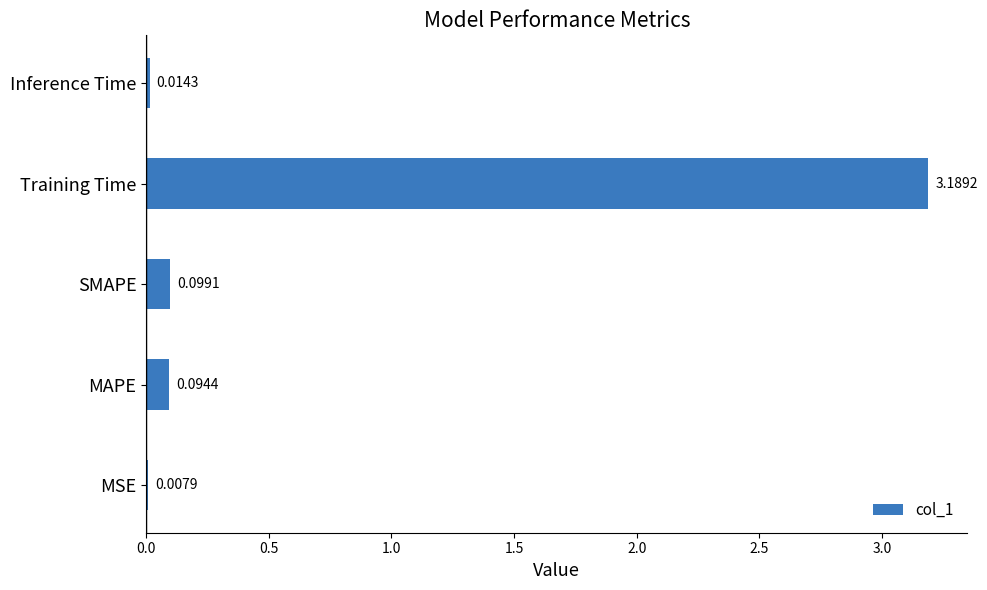

Which has a higher value, Inference Time or Training Time?

Training Time